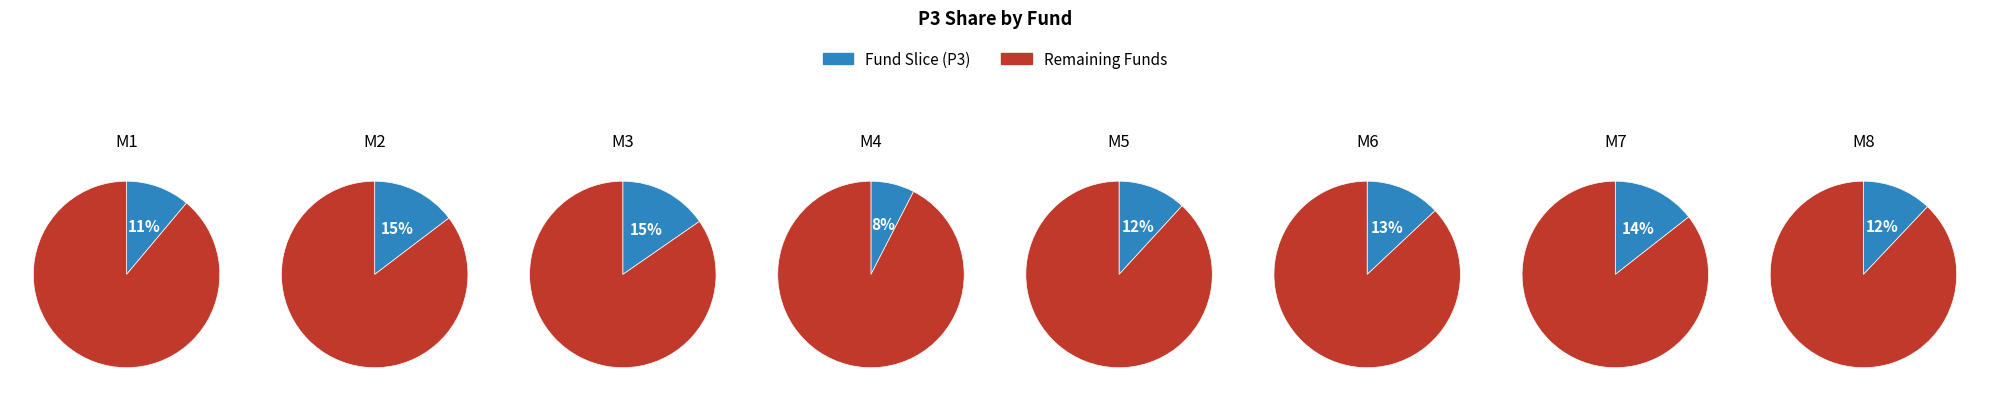

Which slice is the smallest?

M4